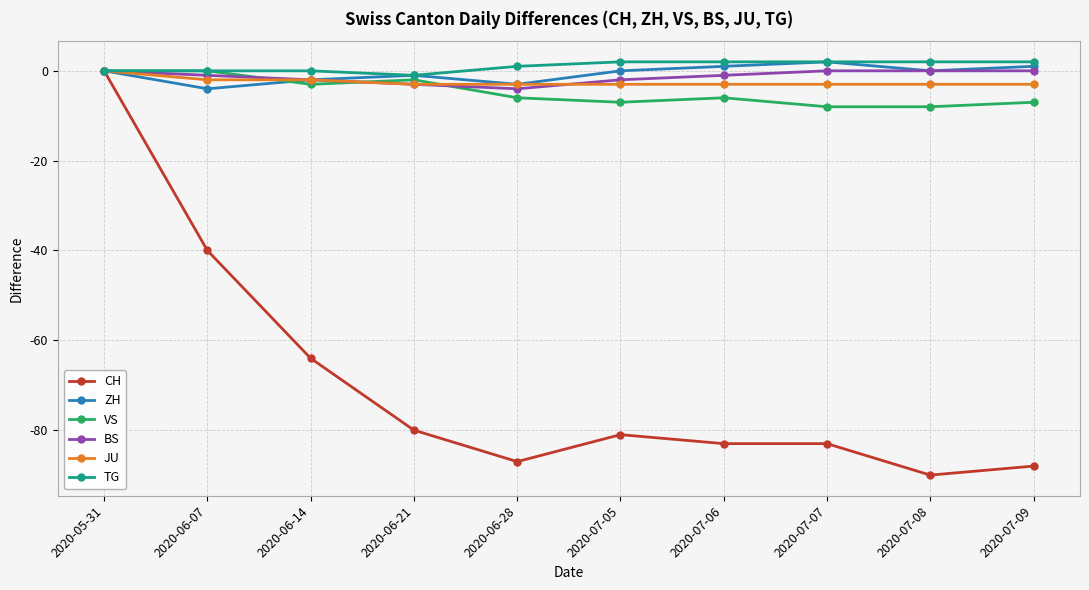

Is the value of ZH at 2020-07-07 greater than the value of VS at 2020-06-07?

Yes